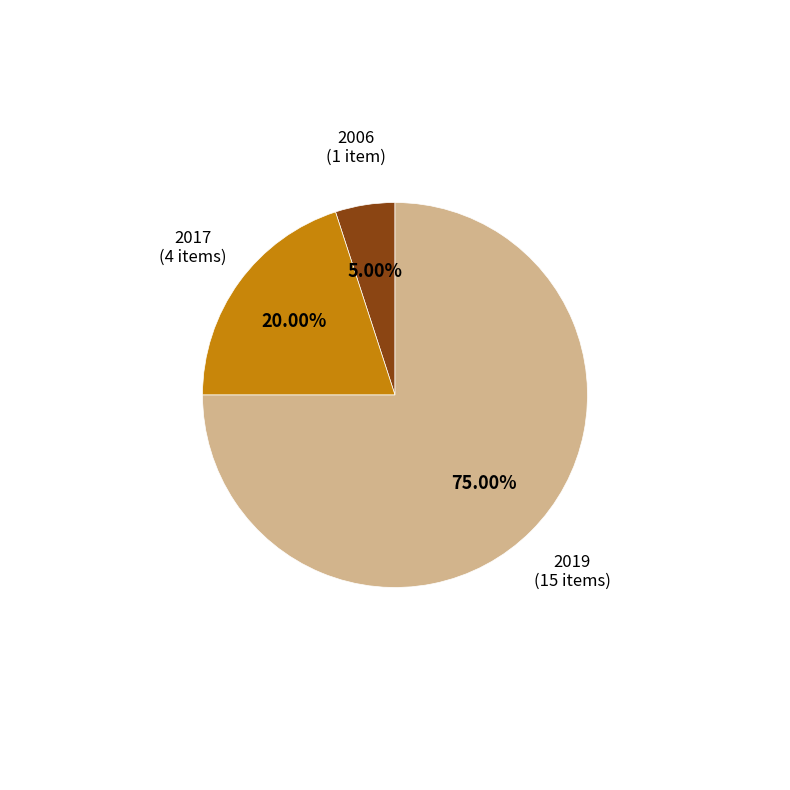

How many slices are in this pie chart?

3